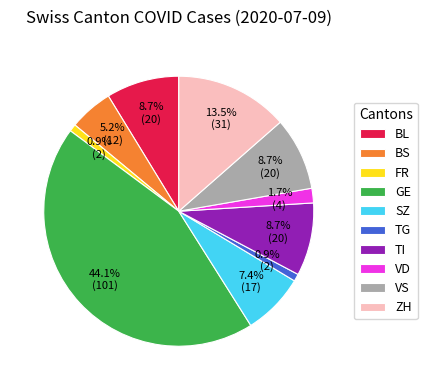

Is it true that TG is 11% of the pie?

False